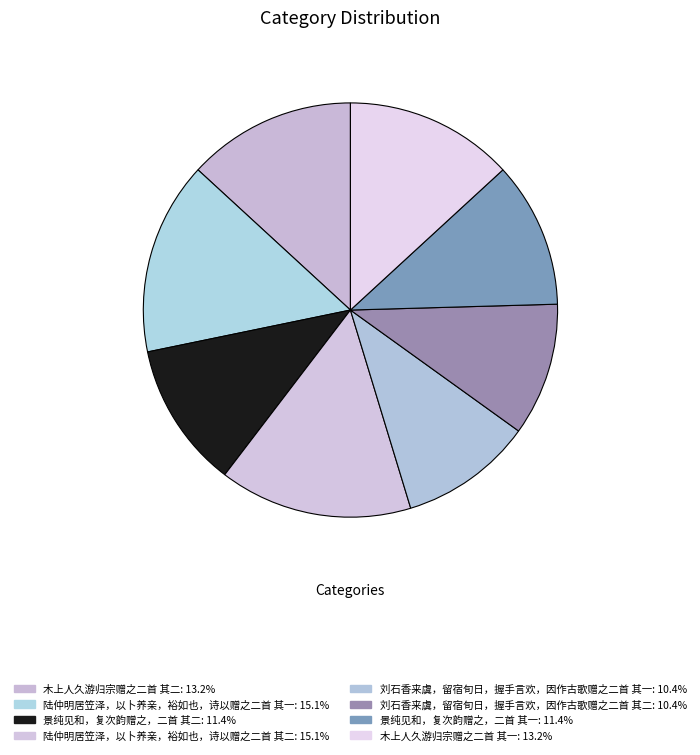

Count the number of slices in the pie.

8